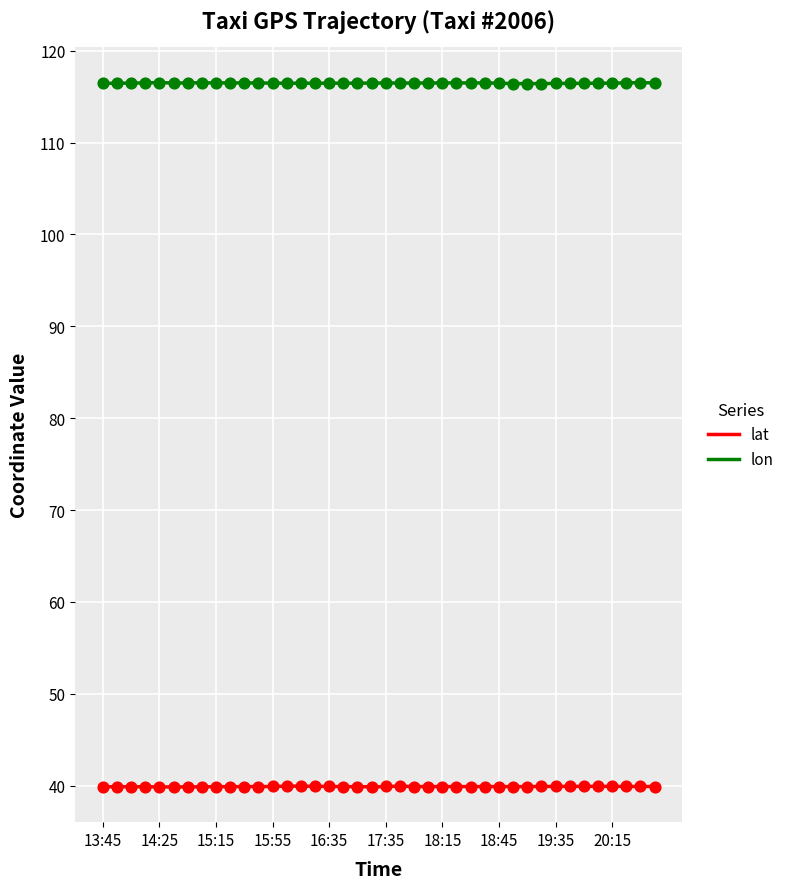

At which category is the sum across all series the highest?

20:35